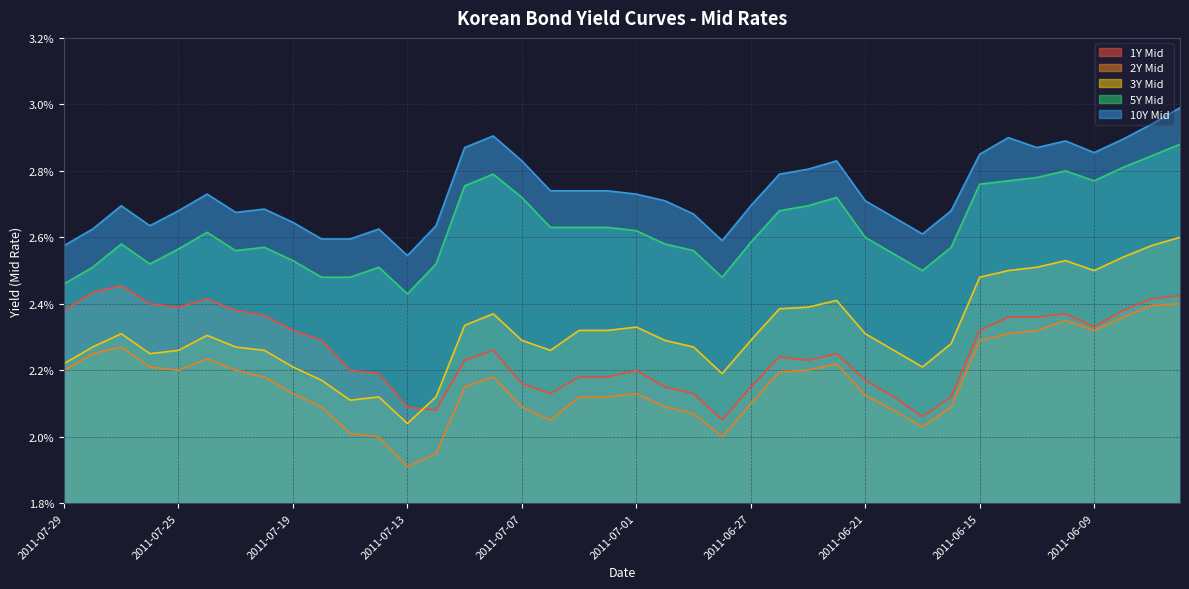

At which label is 10Y Mid closest to 2?

2011-07-13